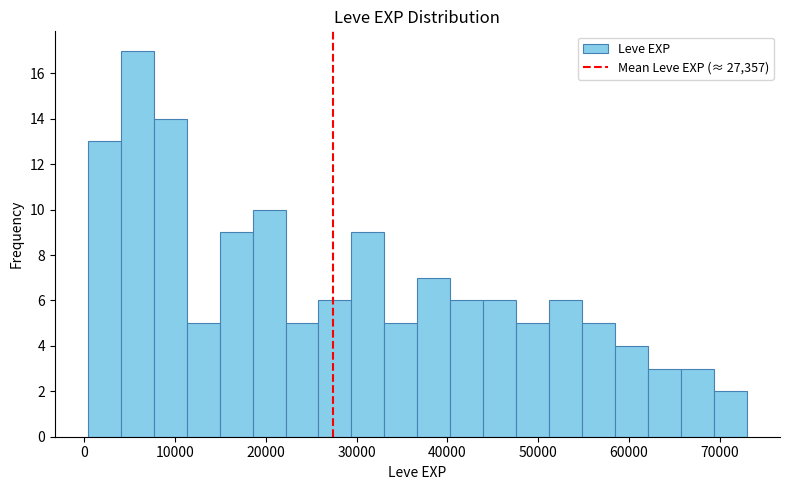

Around what value on the x-axis is the tallest bar? Give the approximate position of its centre, as read against the axis.

6000